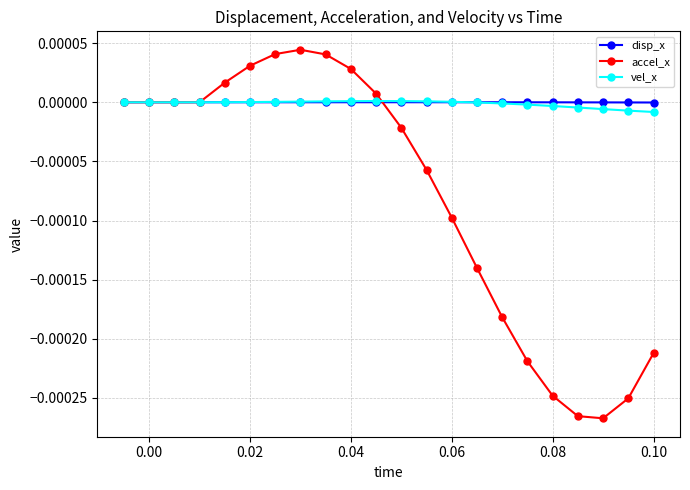

Which series has the largest range (max minus min)?

accel_x